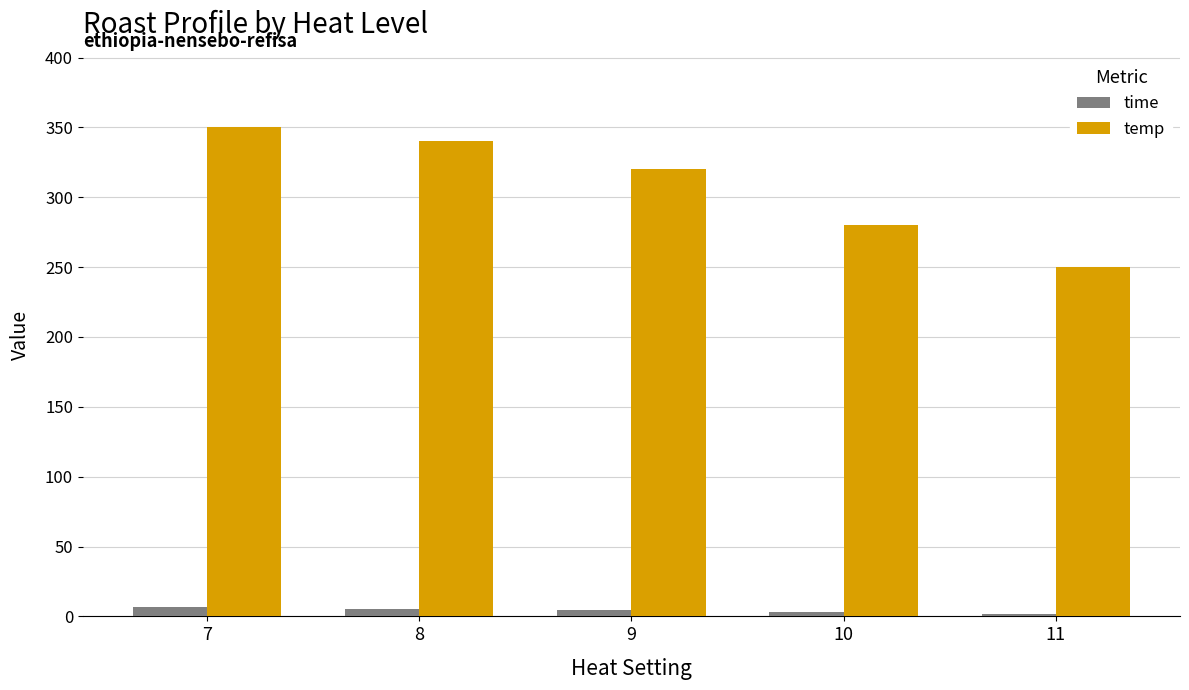

What is the sum of the temp values at 8 and 11?

590.0